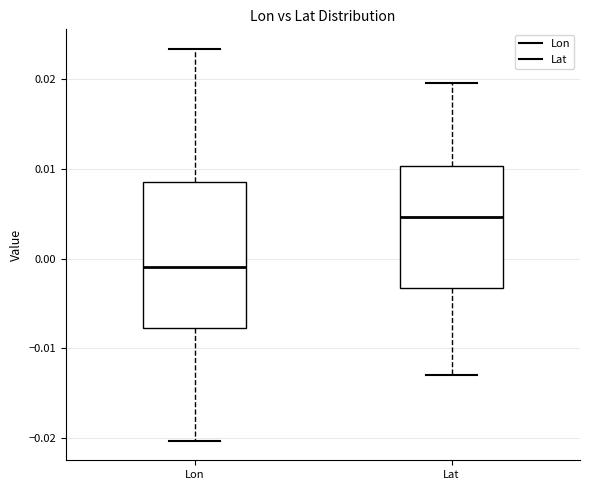

Comparing the boxes themselves (not the whiskers), which one is the tallest?

Lon